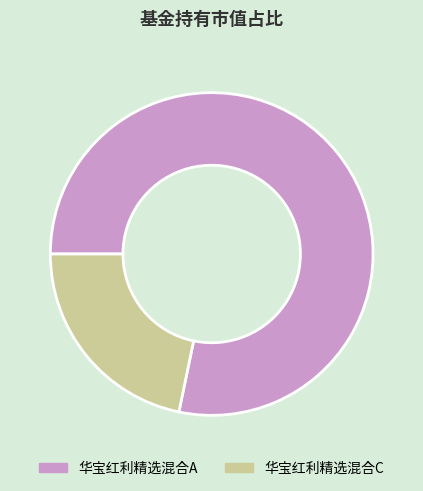

What is the majority slice?

华宝红利精选混合A